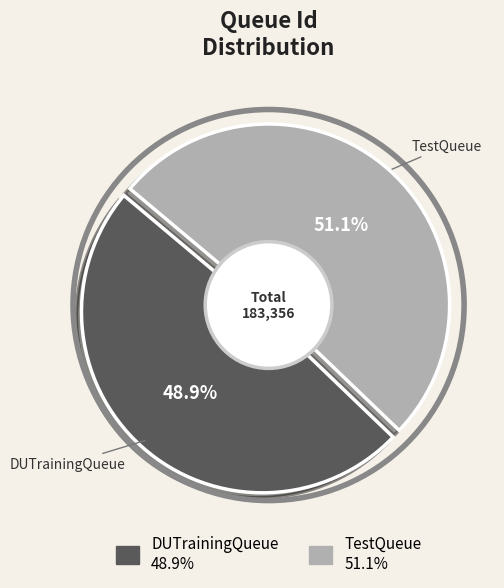

True or false: TestQueue accounts for 51% of the total.

True